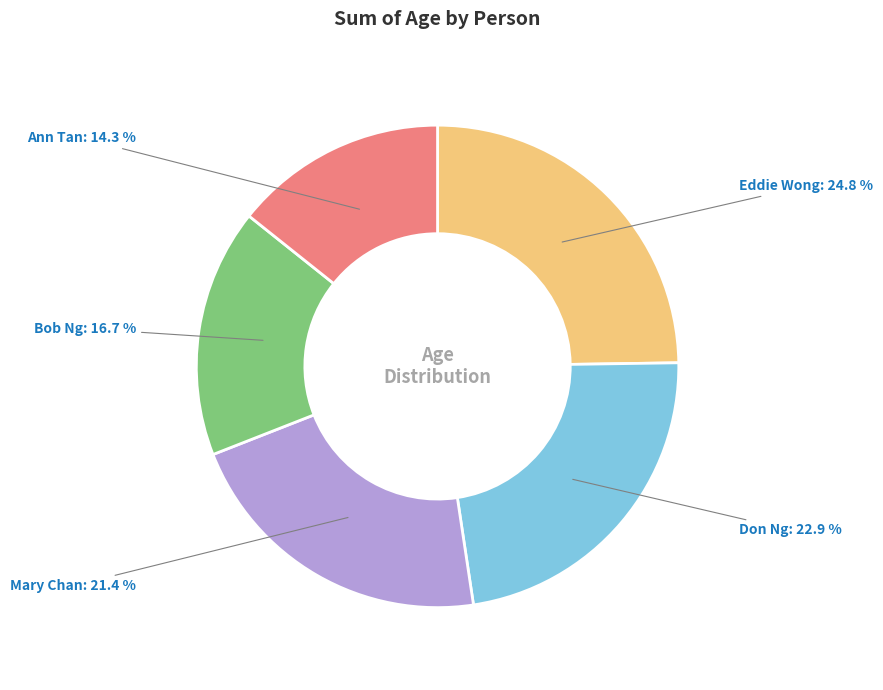

Is Mary Chan the majority of the pie?

No